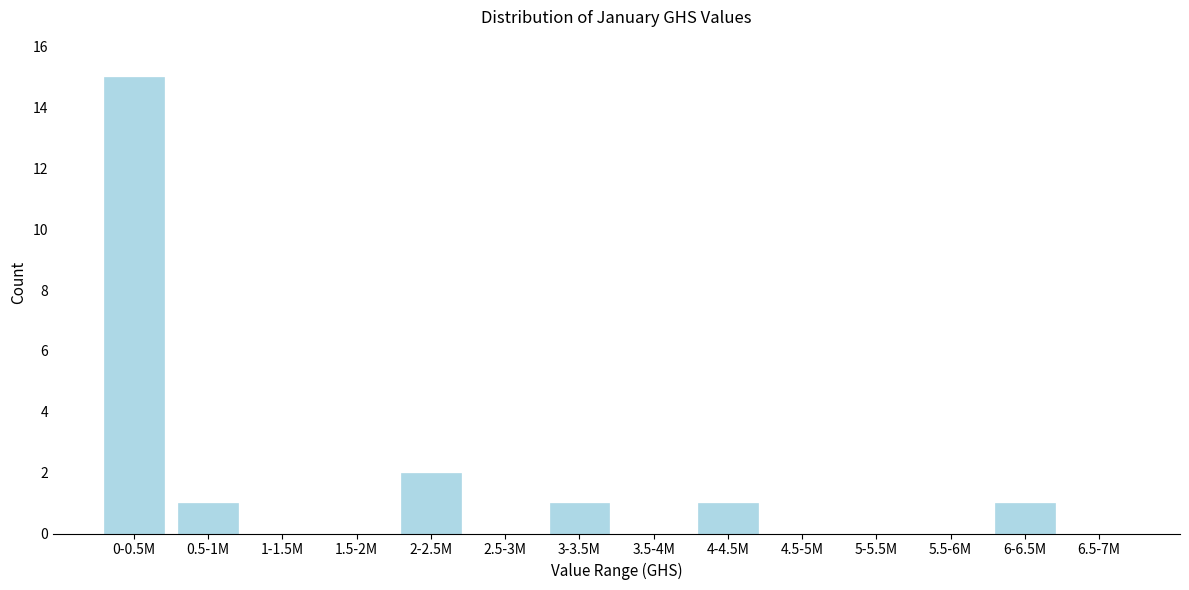

Reading right to left, list all the values displayed in this chart.

6.5-7M=0	6-6.5M=1	5.5-6M=0	5-5.5M=0	4.5-5M=0	4-4.5M=1	3.5-4M=0	3-3.5M=1	2.5-3M=0	2-2.5M=2	1.5-2M=0	1-1.5M=0	0.5-1M=1	0-0.5M=15